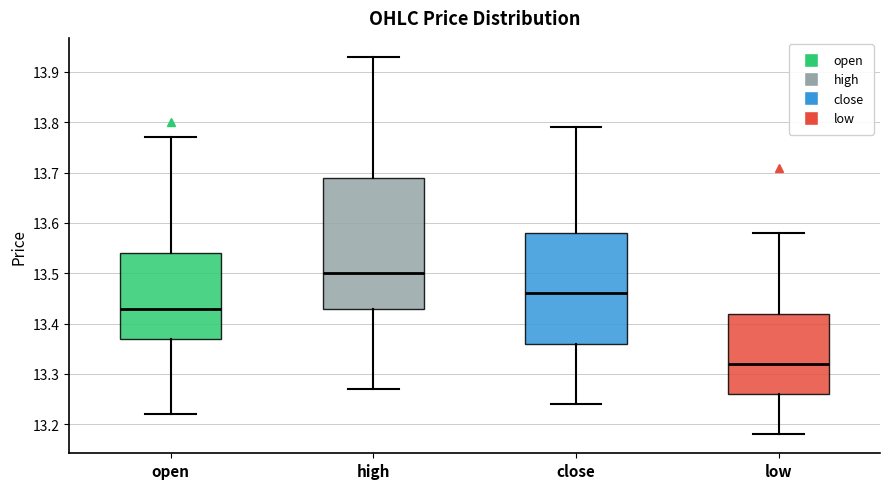

Where is the lower edge of the box for open on the y-axis? The values are not printed on the chart, so give them approximately, as read against the axis.

13.37